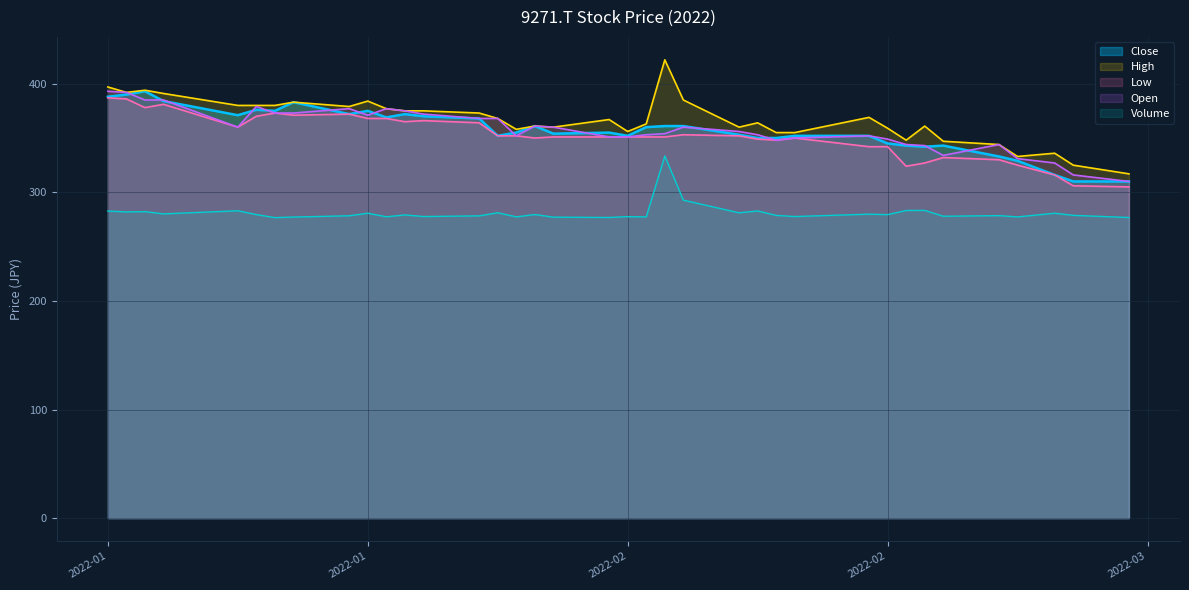

How many intersections are there between Open and Close?

14